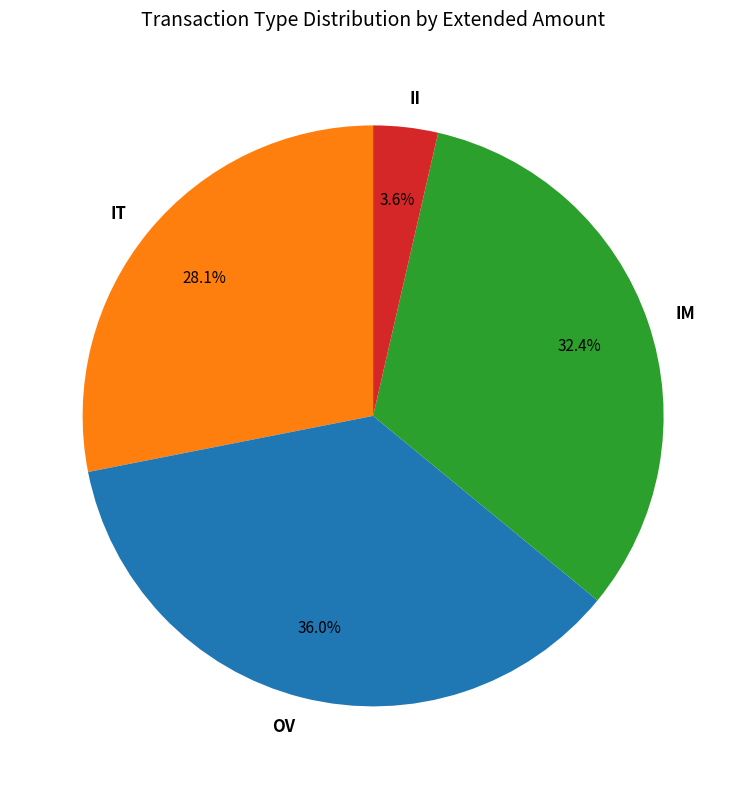

Between IM and IT, which is larger?

IM